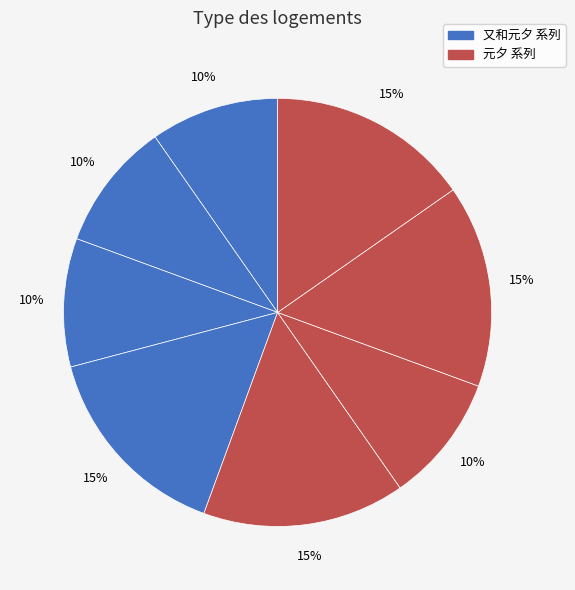

How many segments does this pie chart have?

8